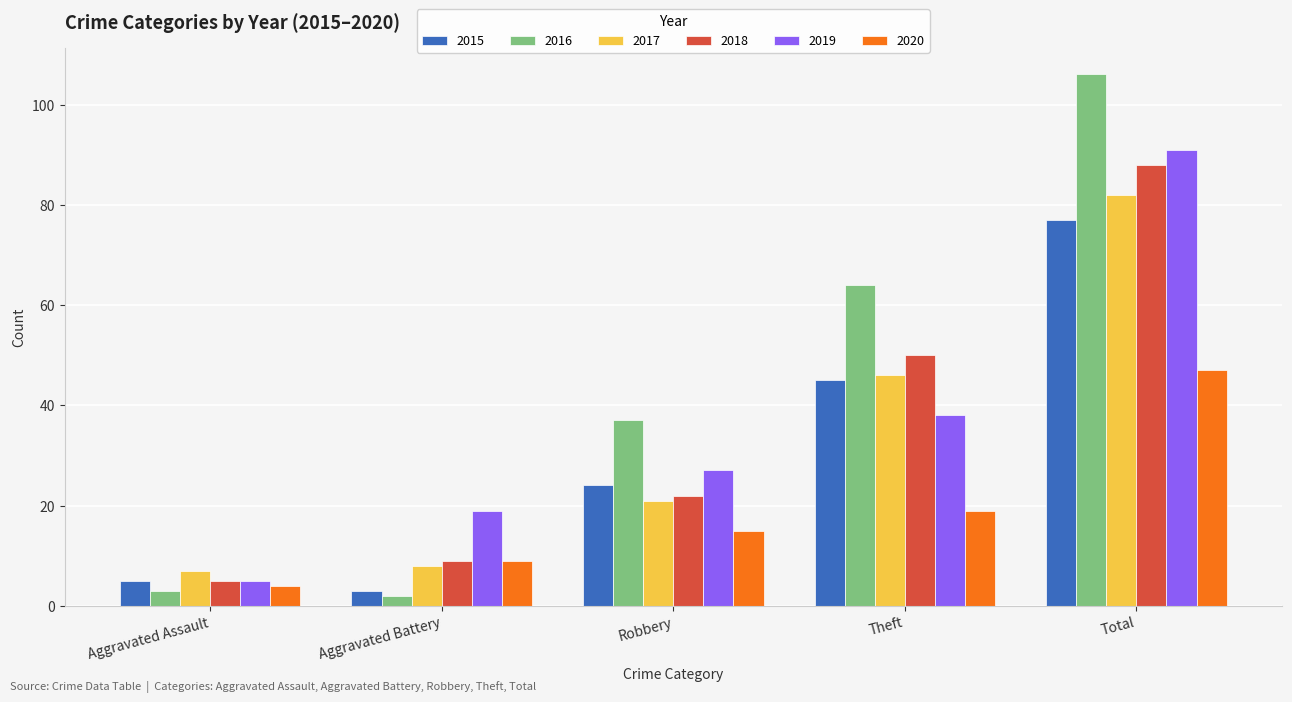

Which label corresponds to the largest value in the chart?

Total